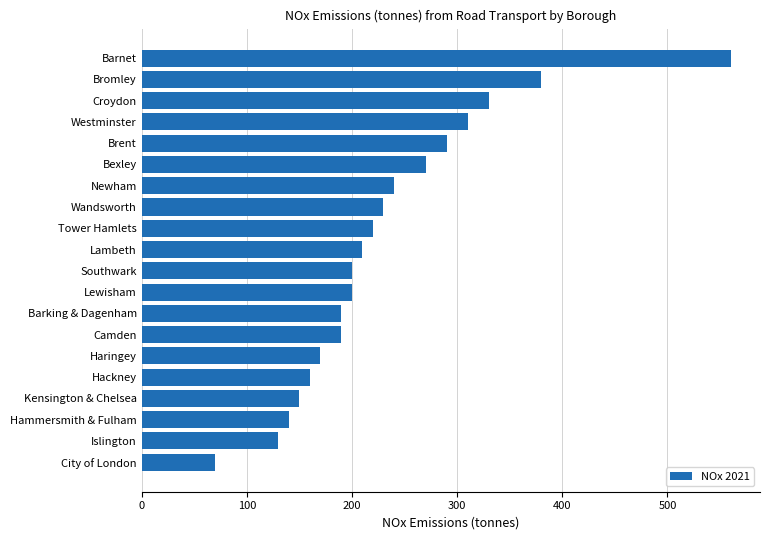

Reading bottom to top, what are all the values shown in this chart?

70	130	140	150	160	170	190	190	200	200	210	220	230	240	270	290	310	330	380	560